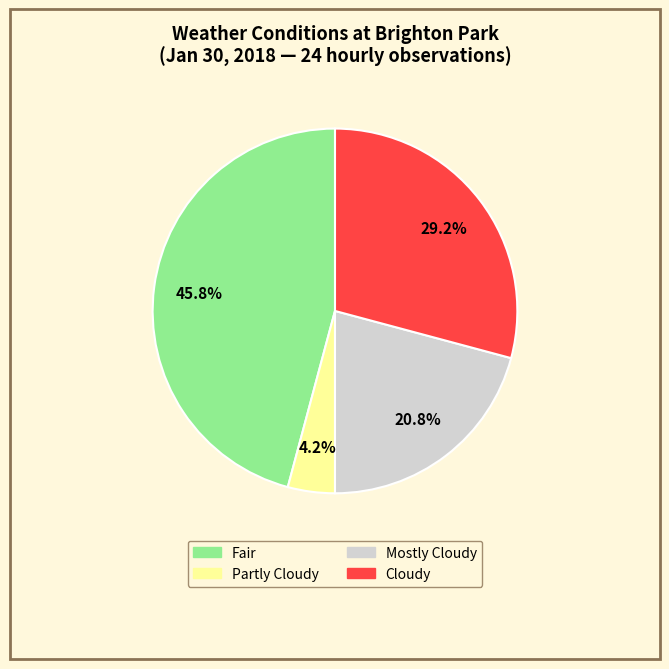

What percentage is the Fair slice, to the nearest percent?

46%